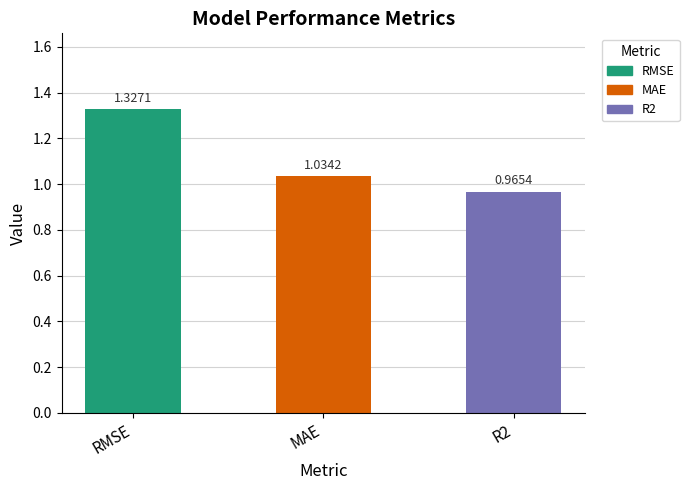

What is the label of the 2nd bar from the left?

MAE